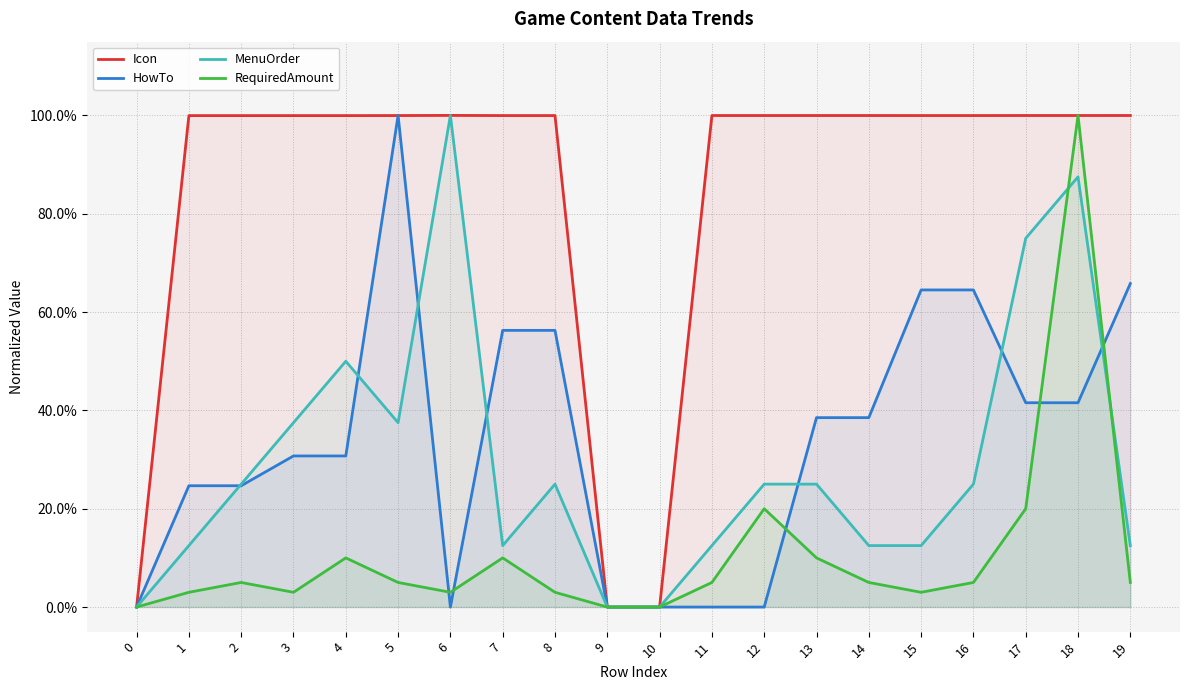

What are all the series names shown in the legend?

Icon, HowTo, MenuOrder, RequiredAmount